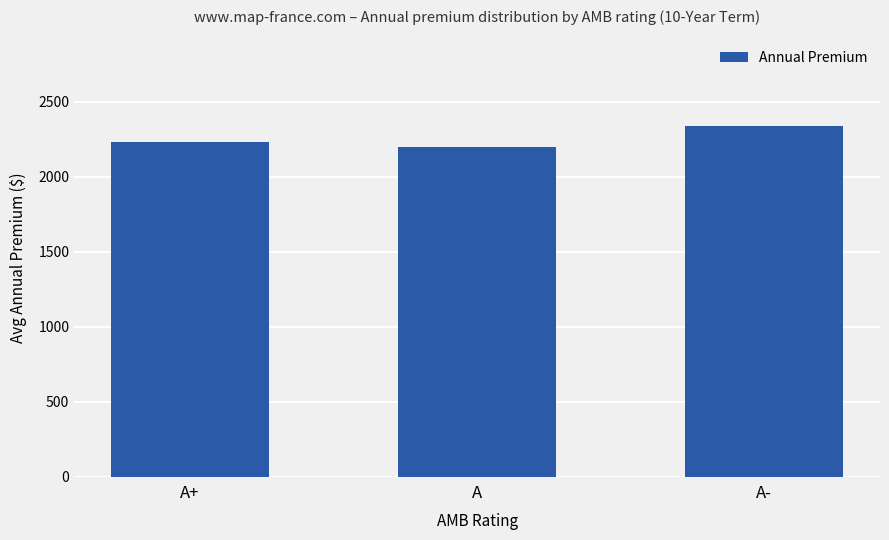

True or false: the data shows 2230.0 at A+.

True